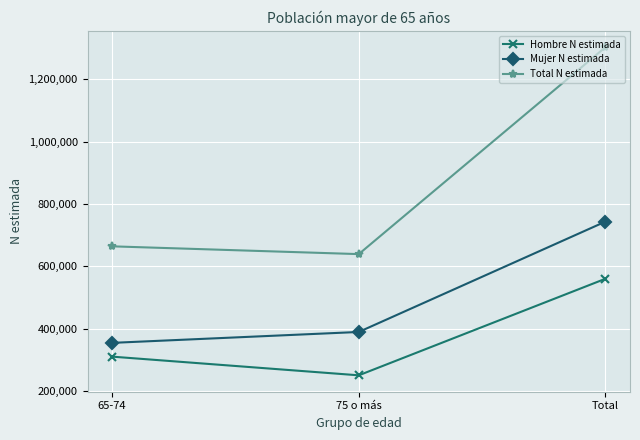

True or false: Total N estimada has a value of 650362 at Total.

False